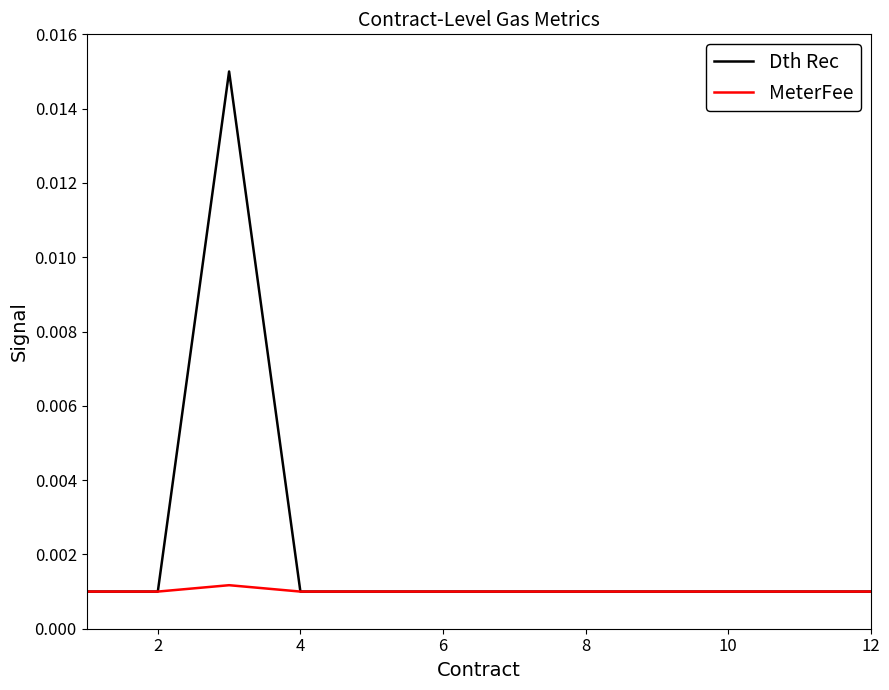

At how many categories does at least one series exceed 0?

6